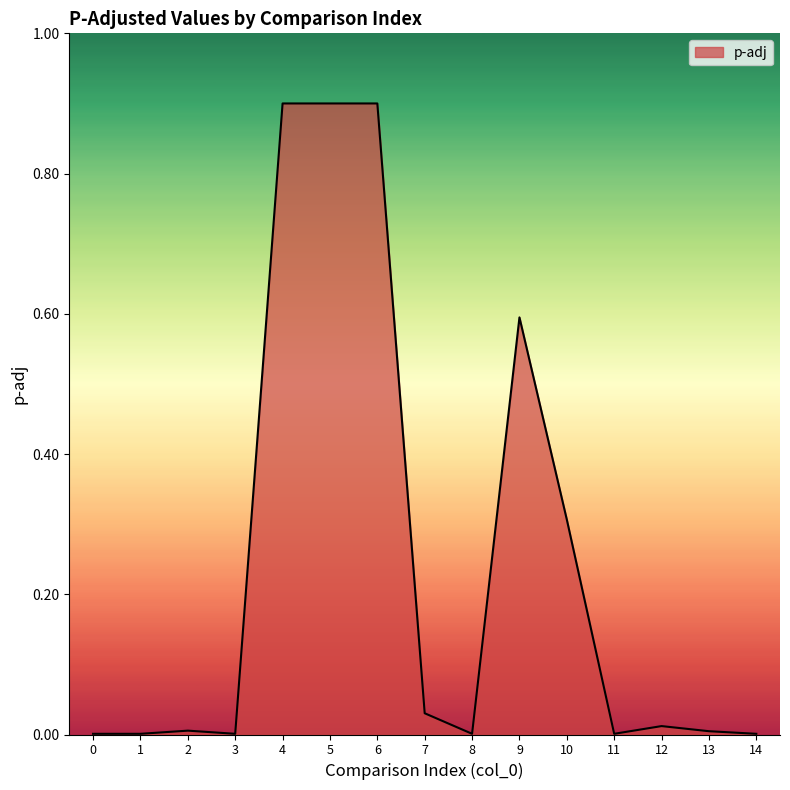

True or false: there are more than 0 points higher than both neighbors.

True